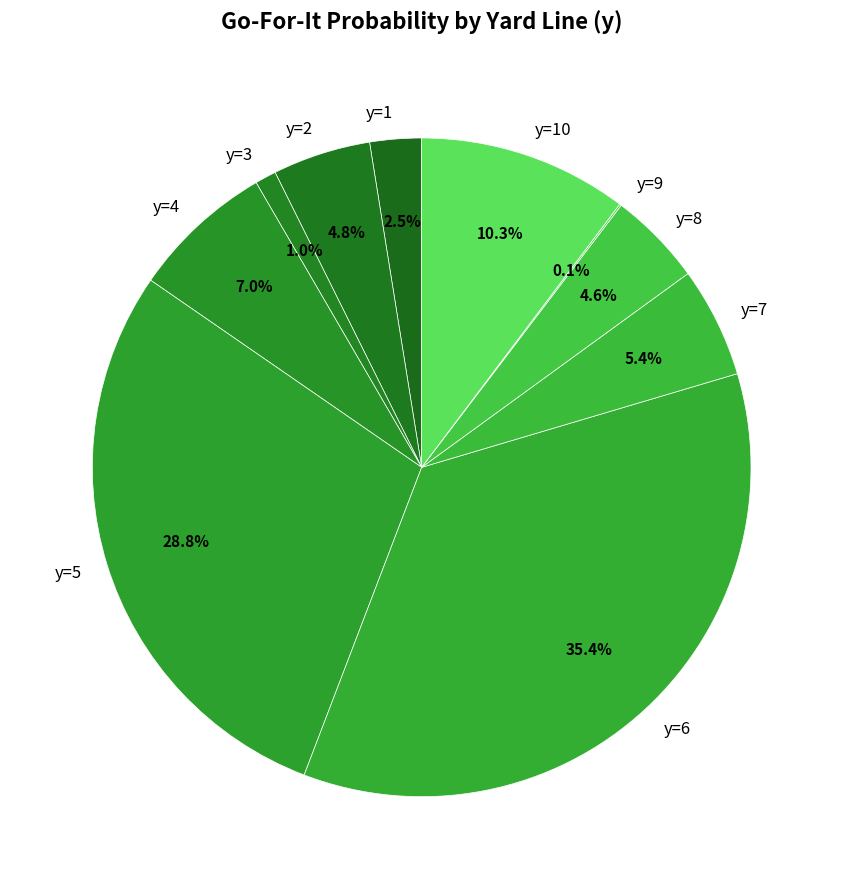

To the nearest percent, what is the average slice percentage?

10%